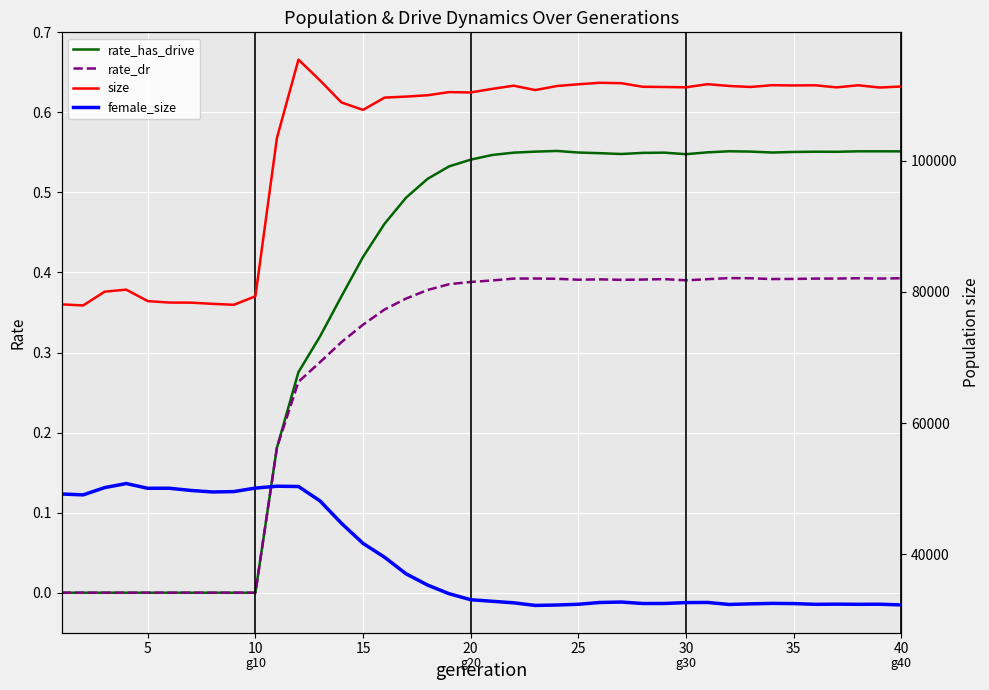

Is this an area chart (filled region under the line)?

No